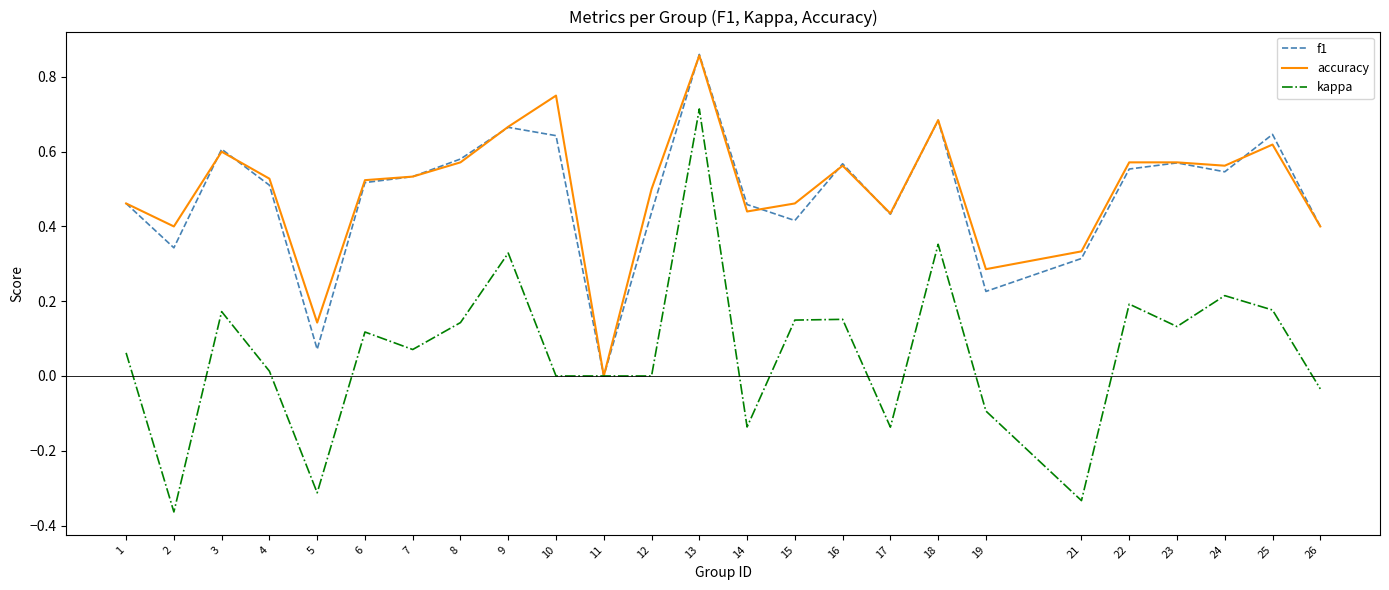

Which series has the largest total across all categories?

accuracy